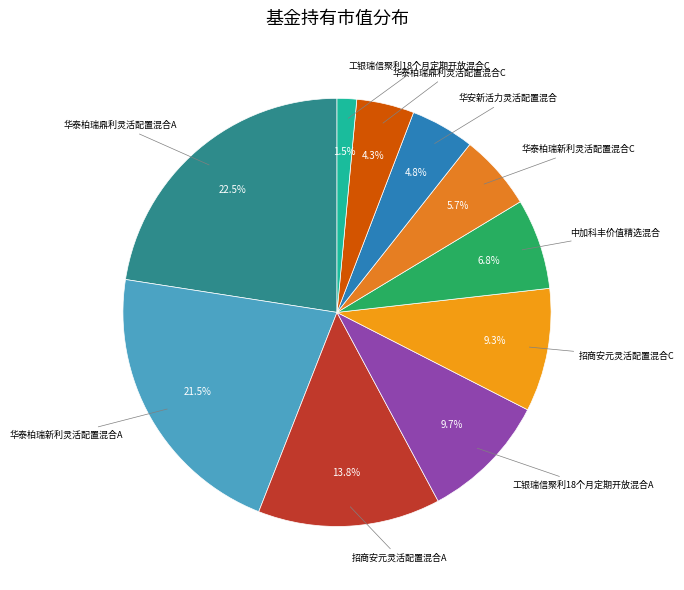

How many segments does this pie chart have?

10